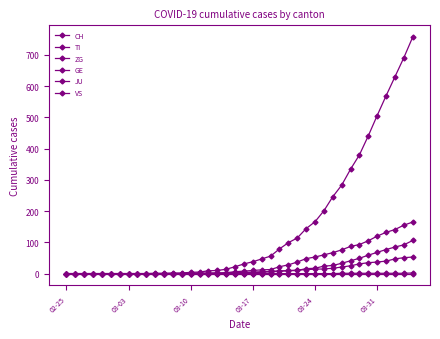

Count the number of categories in the chart.

40